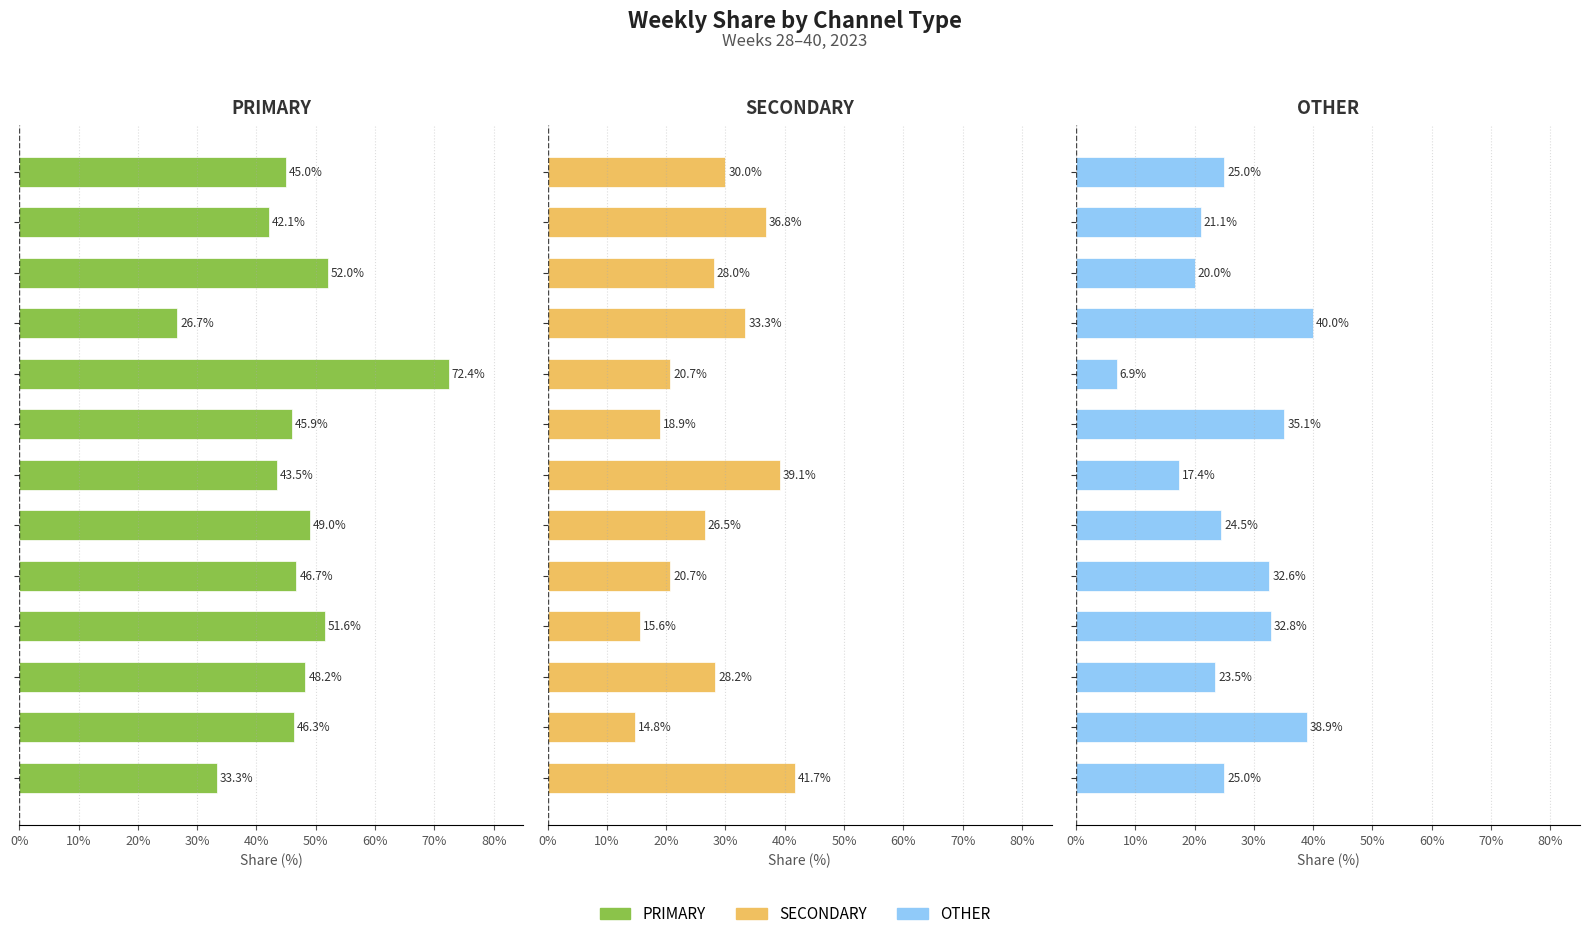

At how many categories does at least one series exceed 29?

13